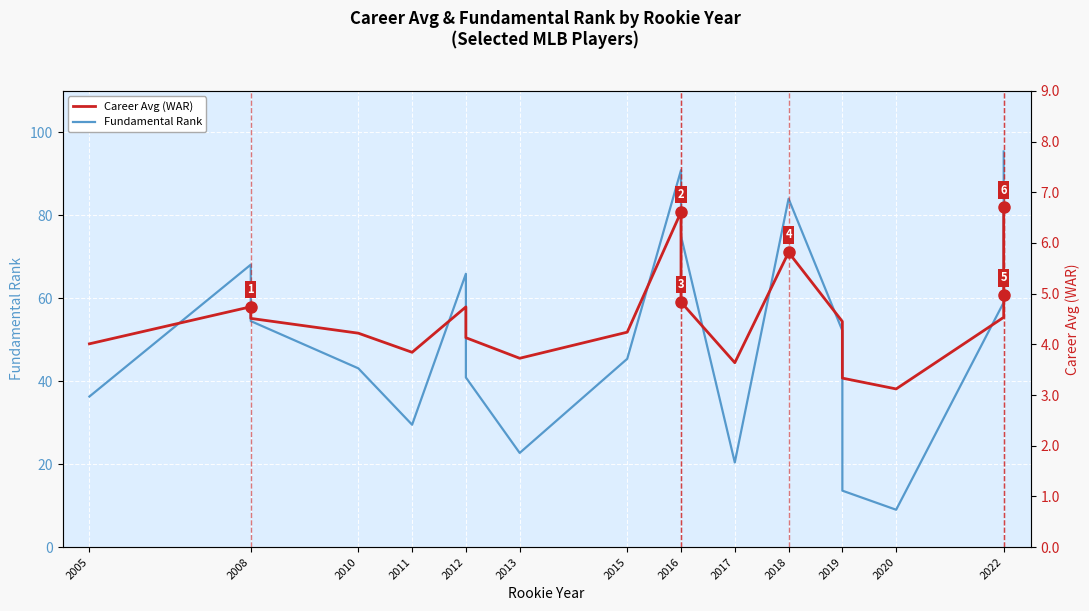

Is the value of Career Avg (WAR) at 2012 greater than the value of Fundamental Rank at 2022?

No